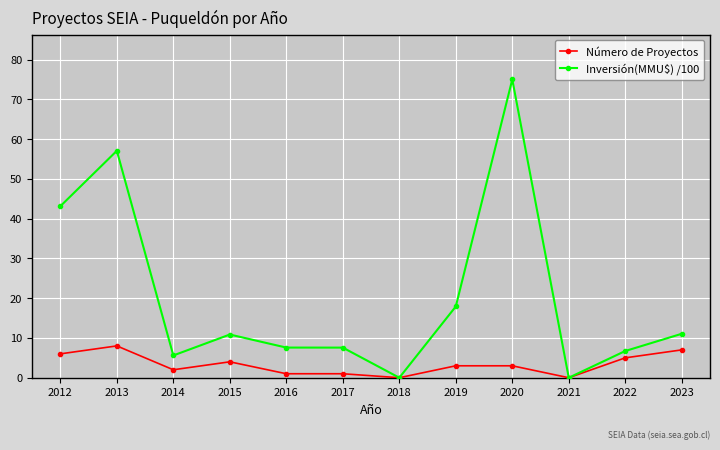

How many data points does each series have?

12